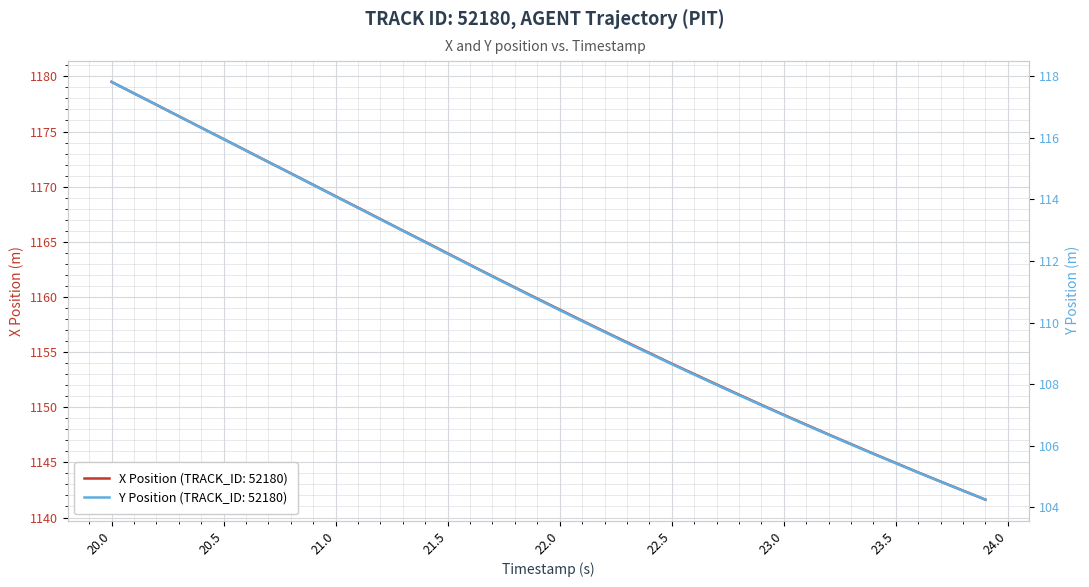

What are all the series names shown in the legend?

X Position, Y Position